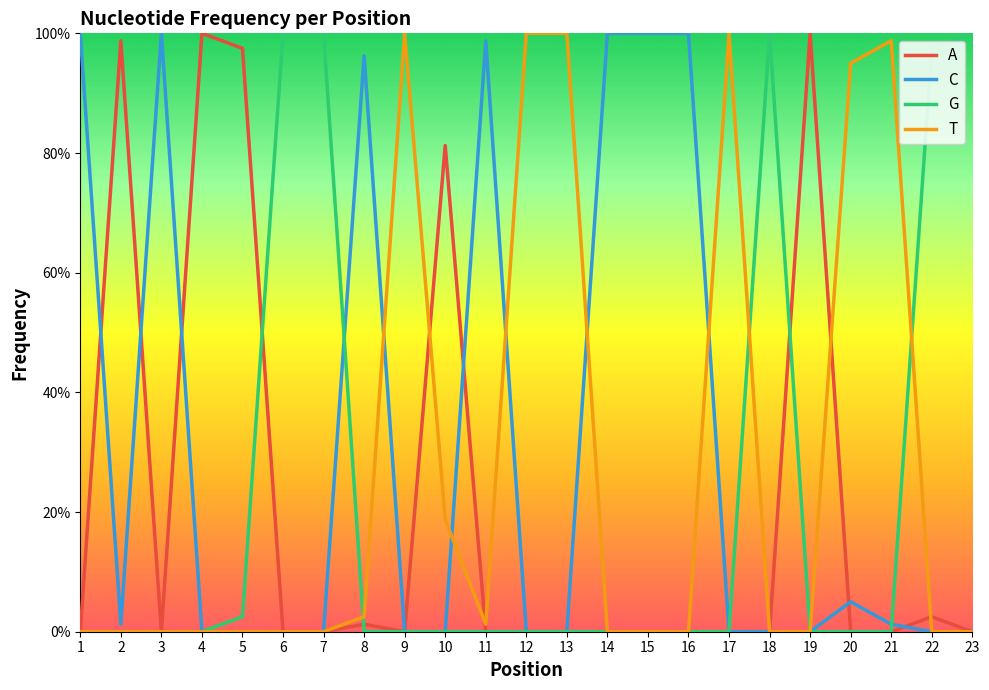

Rank the categories by A value from lowest to highest.

1, 3, 6, 7, 9, 11, 12, 13, 14, 15, 16, 17, 18, 20, 21, 23, 8, 22, 10, 5, 2, 4, 19